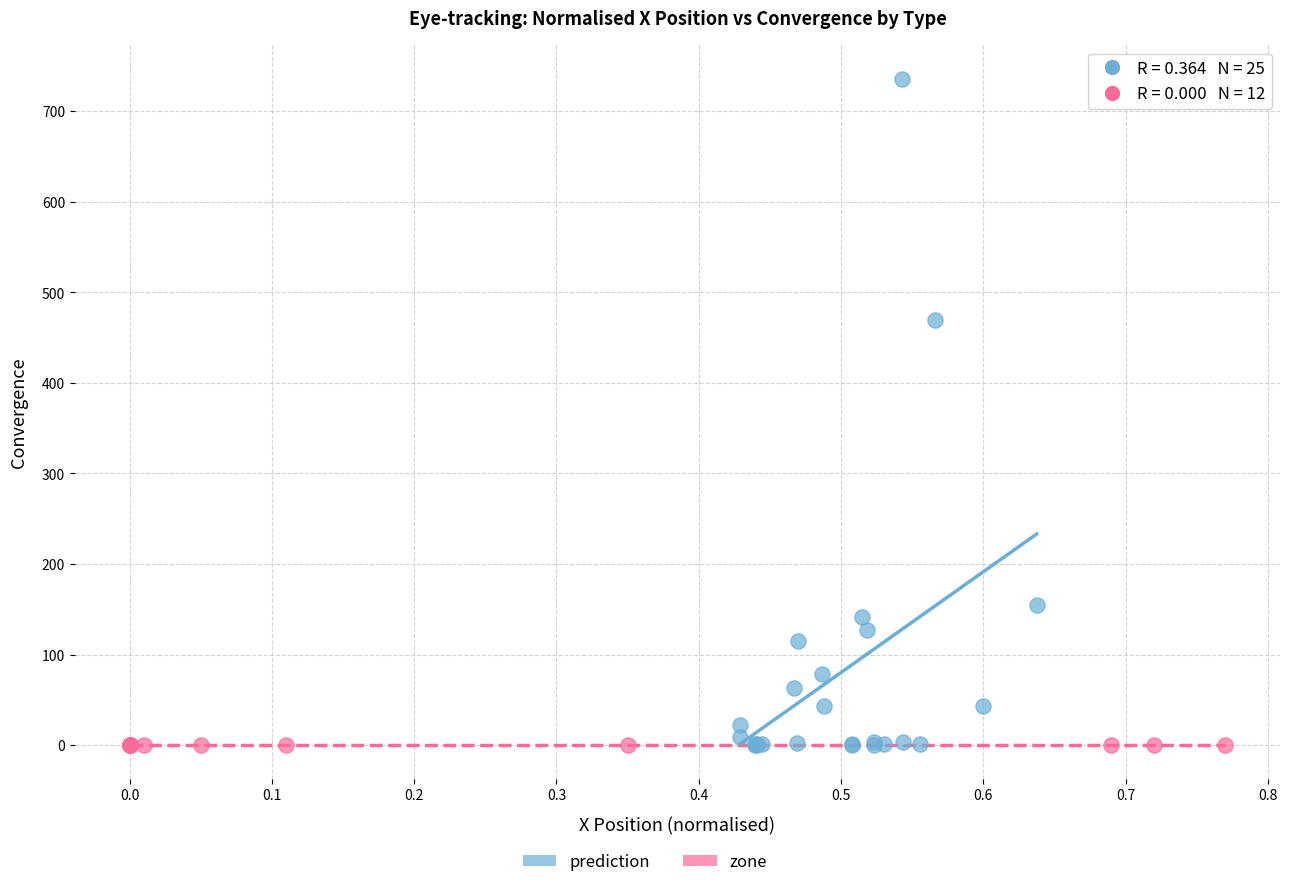

Which series reaches the maximum Y coordinate?

prediction